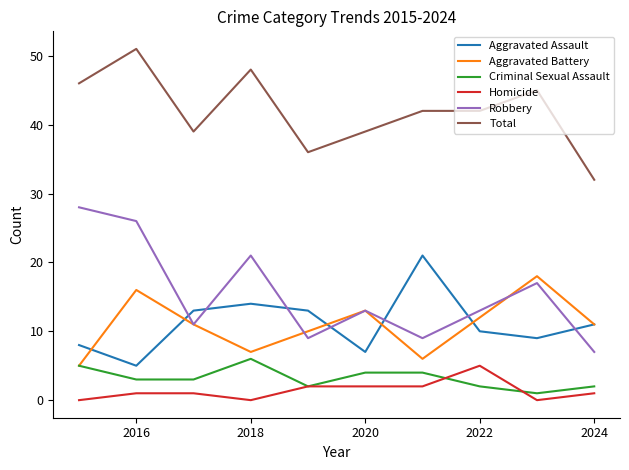

Which series has the largest total across all categories?

Total